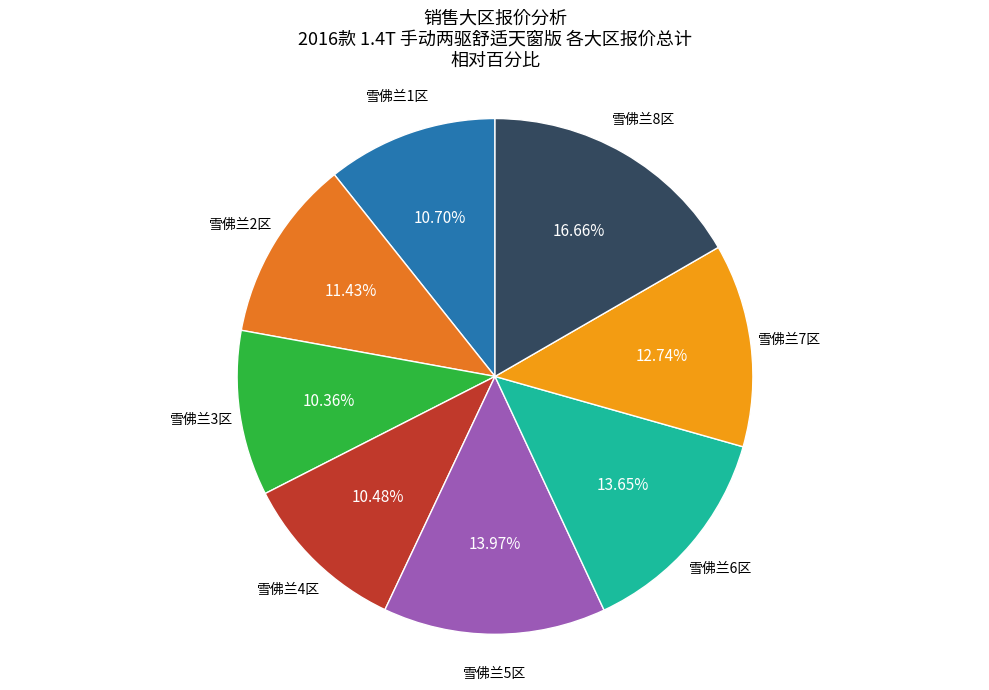

Is there a majority slice in this chart?

No